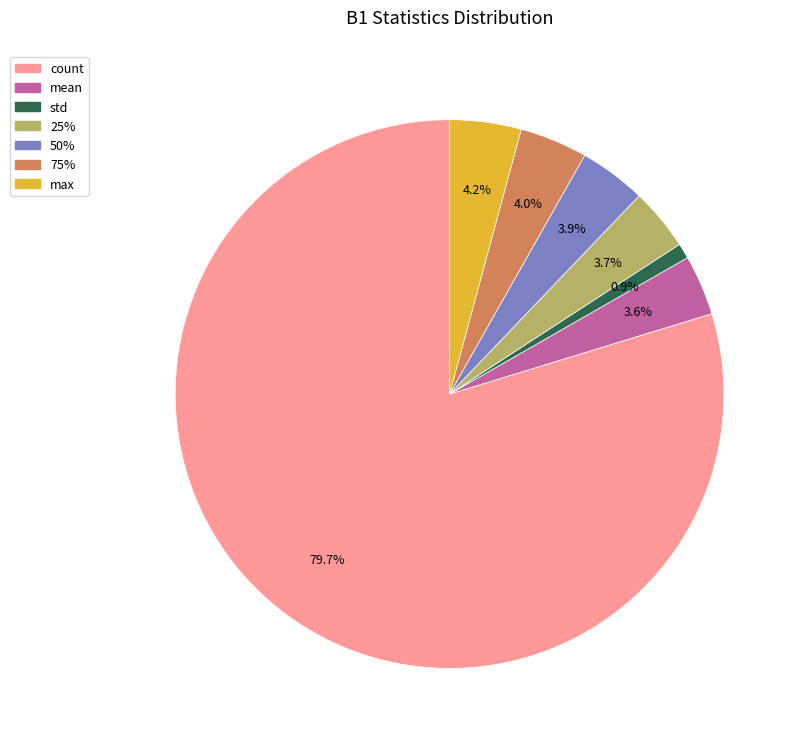

What is the ratio of the value at 50% to the value at 75%?

1.0